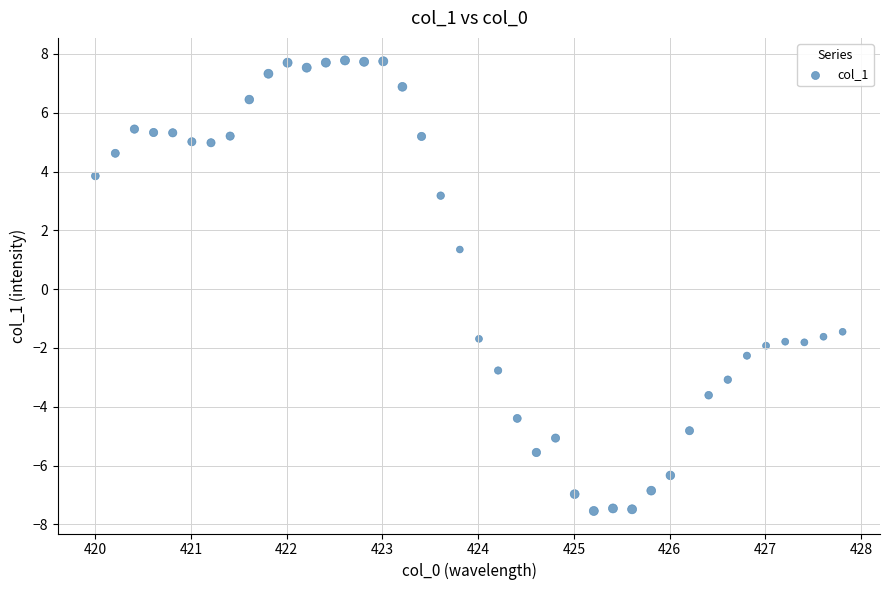

What is the range of Y values (max minus min)?

15.3